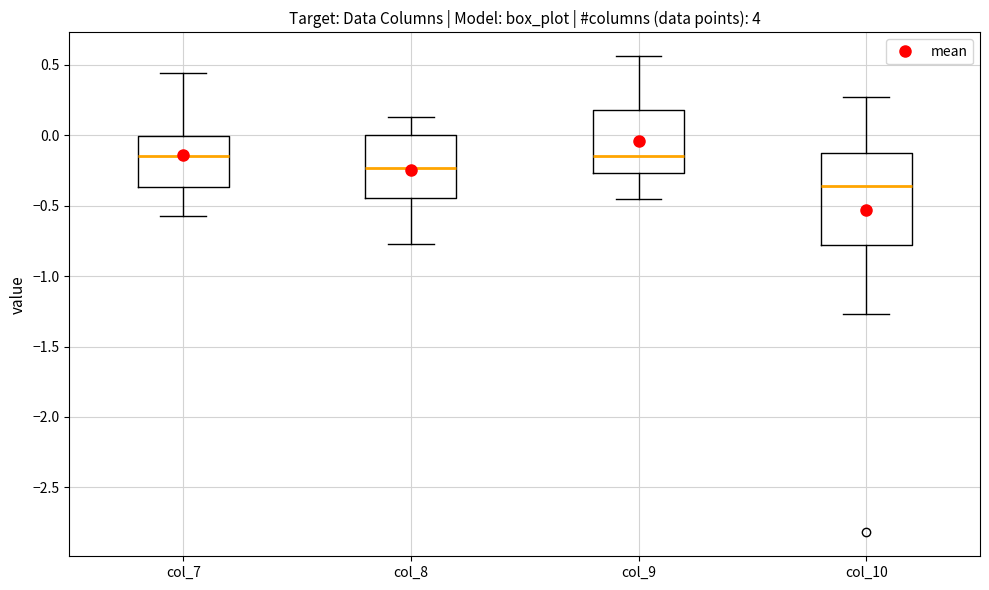

Comparing the boxes themselves (not the whiskers), which one is the tallest?

col_10